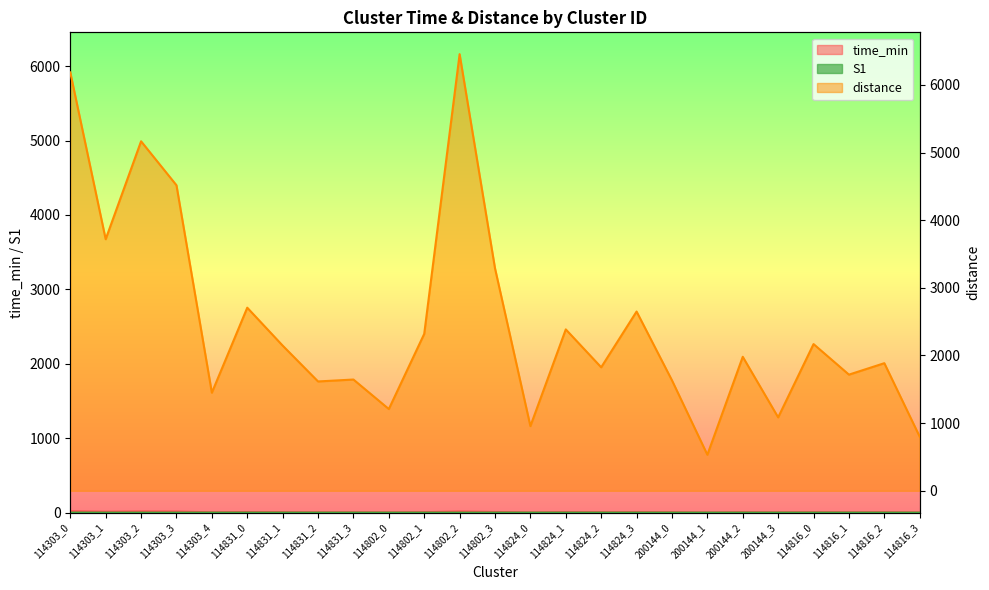

Does the chart display data point markers on the line(s)?

No